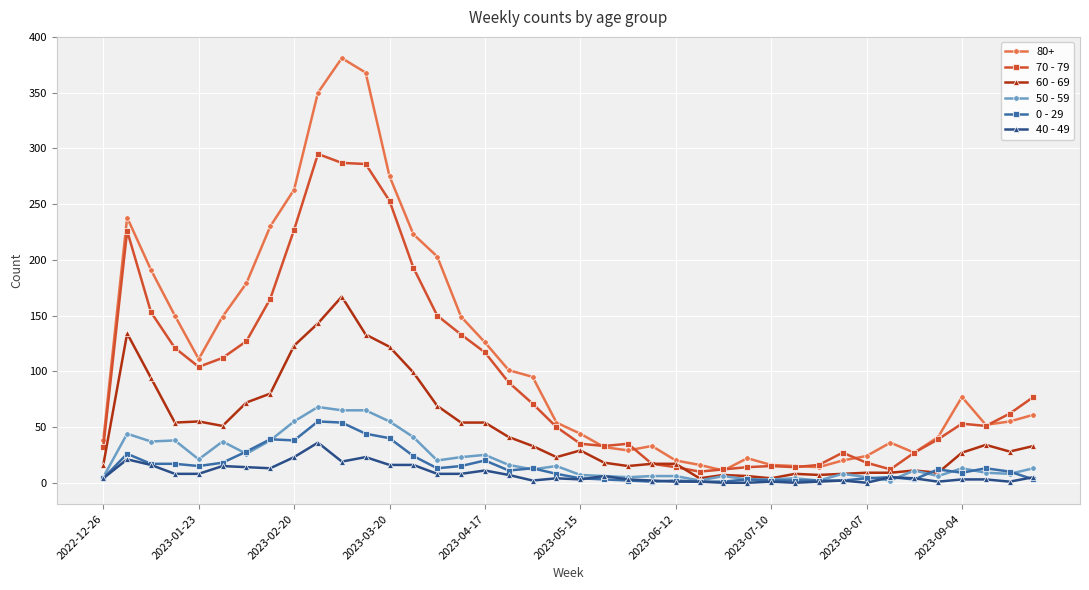

What is the difference between the maximum and minimum values in the 50 - 59 series?

66